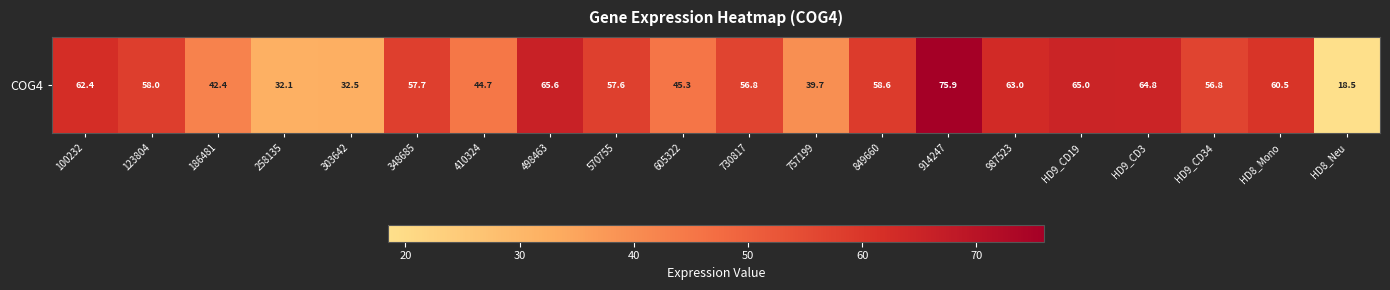

Count the number of data series in this chart.

1